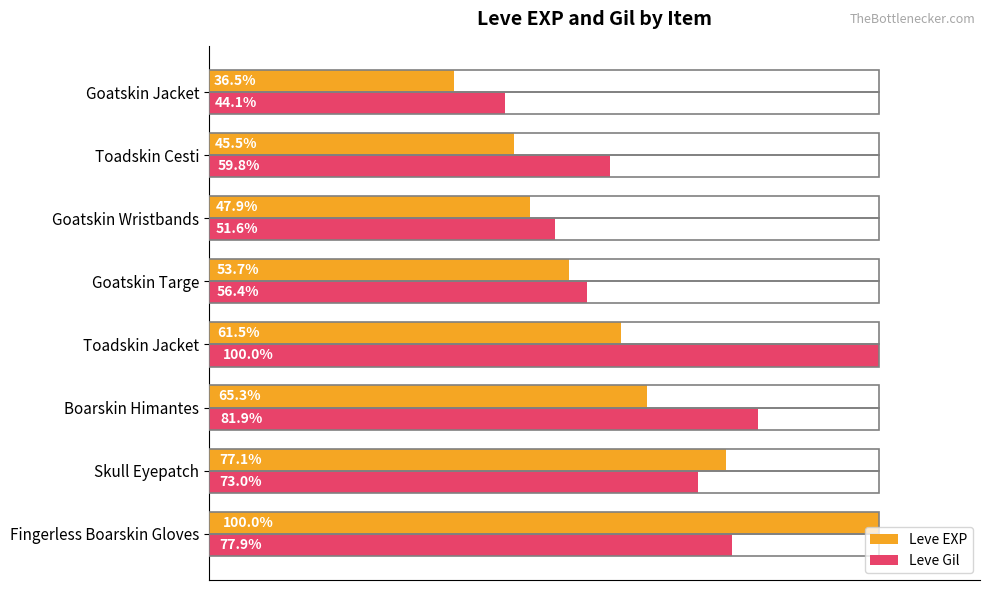

Rank the categories by Leve Gil value from highest to lowest.

Toadskin Jacket, Boarskin Himantes, Fingerless Boarskin Gloves, Skull Eyepatch, Toadskin Cesti, Goatskin Targe, Goatskin Wristbands, Goatskin Jacket